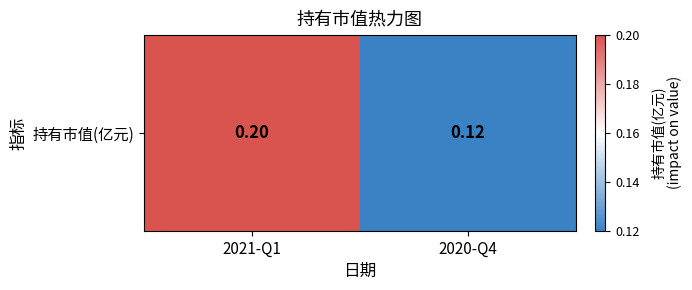

What is the minimum value shown in the chart?

0.1